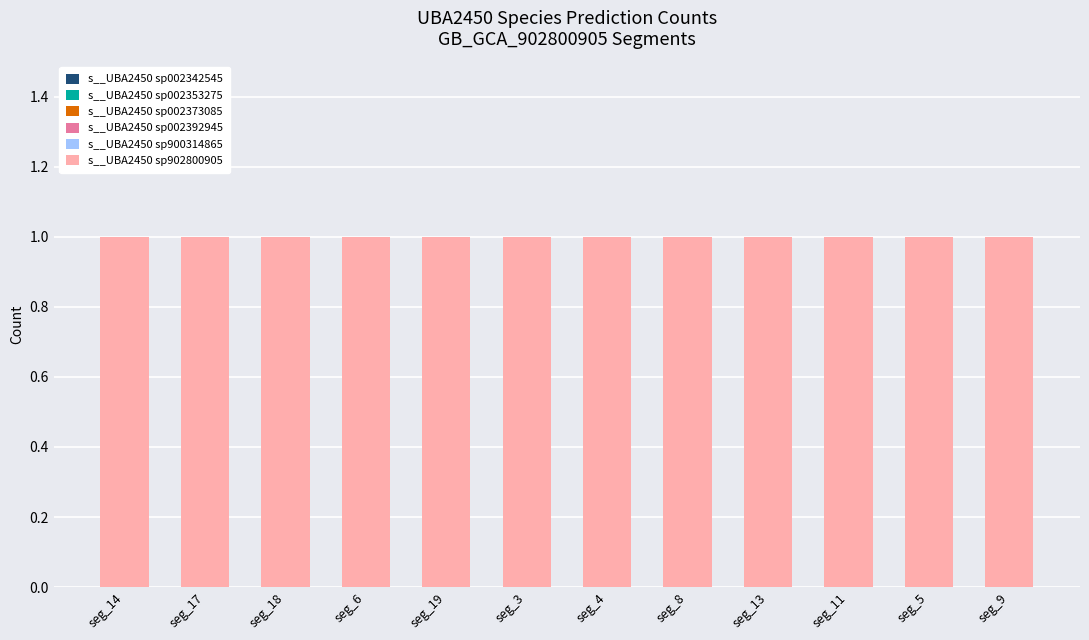

What is the total value across all series at seg_11?

1